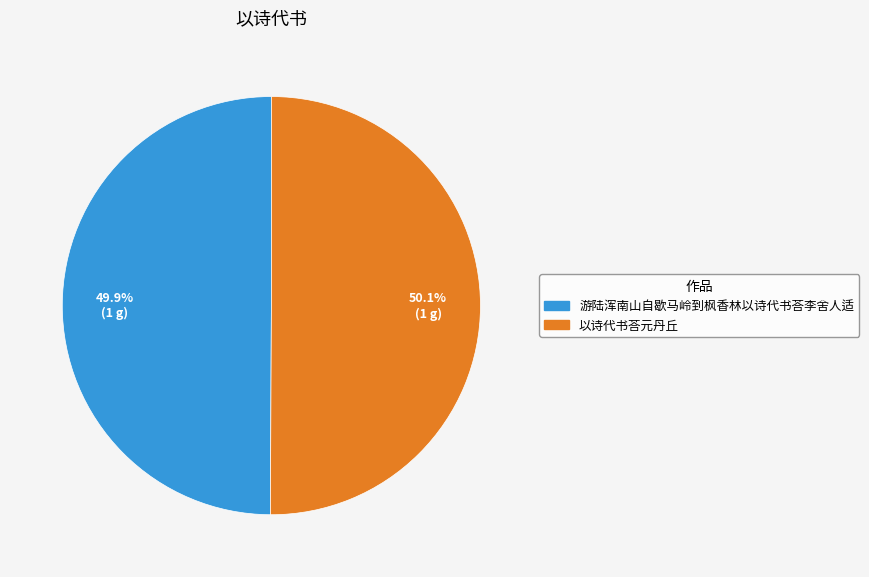

Is it true that 游陆浑南山自歇马岭到枫香林以诗代书荅李舍人适 is 50% of the pie?

True